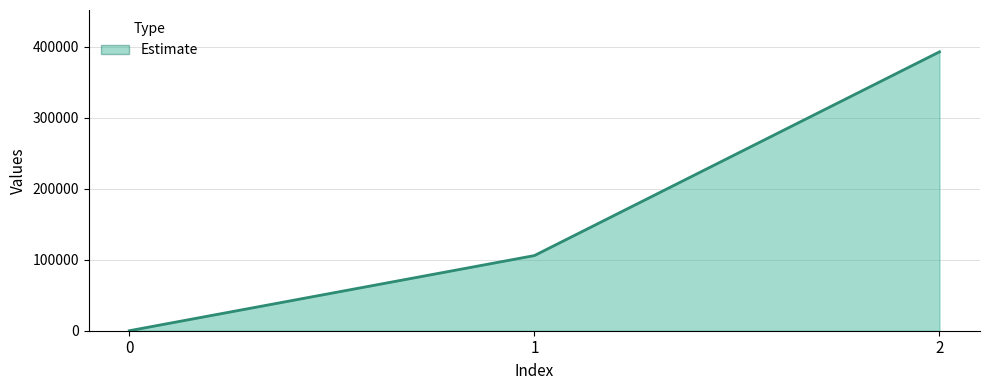

Reading left to right, transcribe all the data shown in this chart.

0	105784	392578